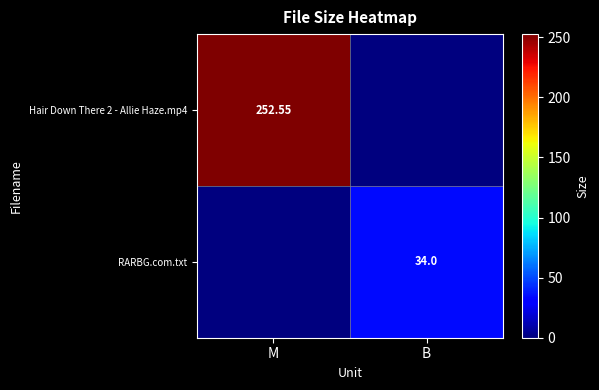

Count the number of categories in the chart.

2